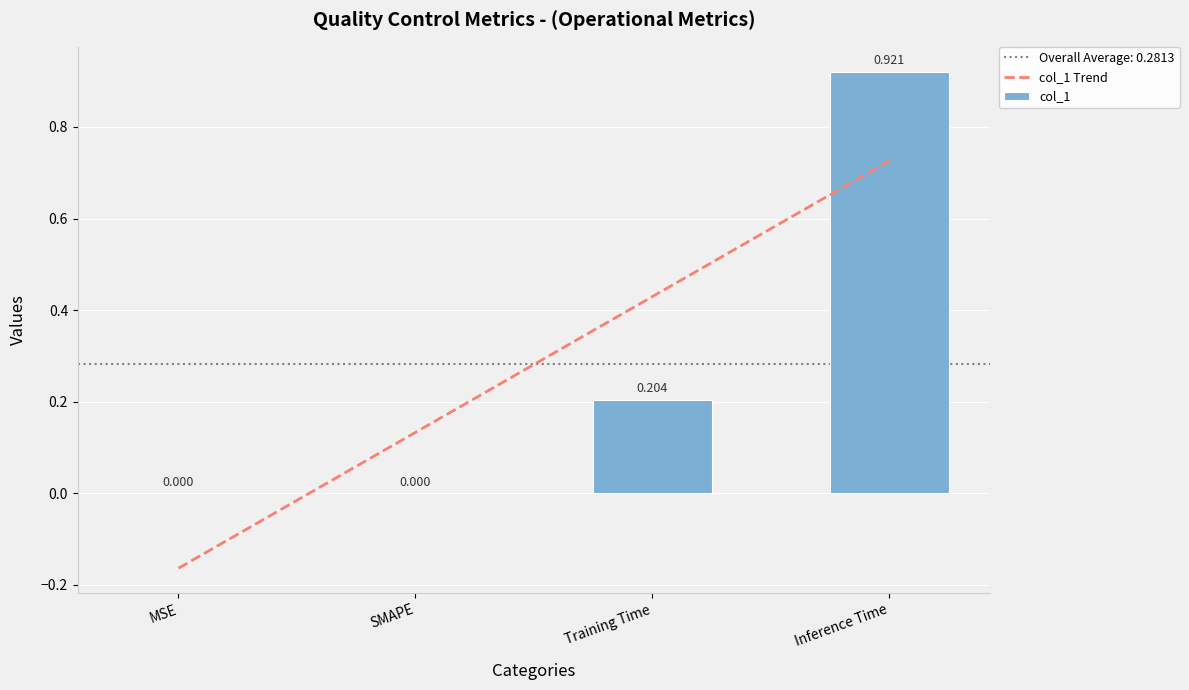

How many series are shown in this chart?

2